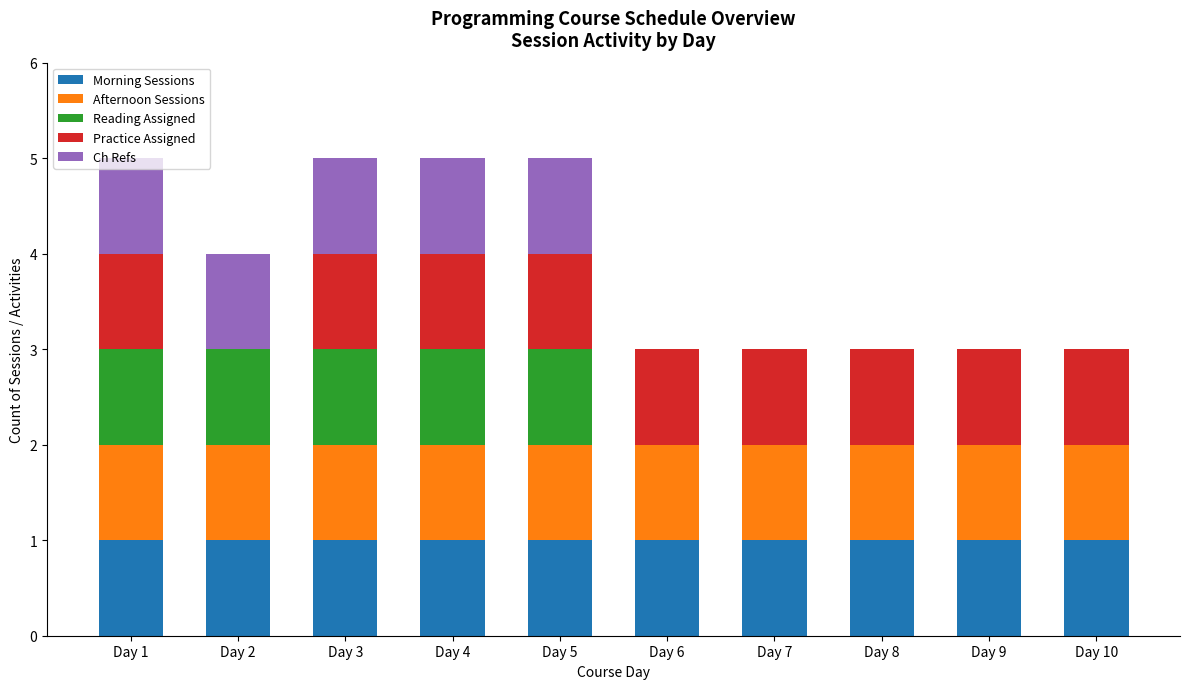

What is the total value across all series at Day 10?

3